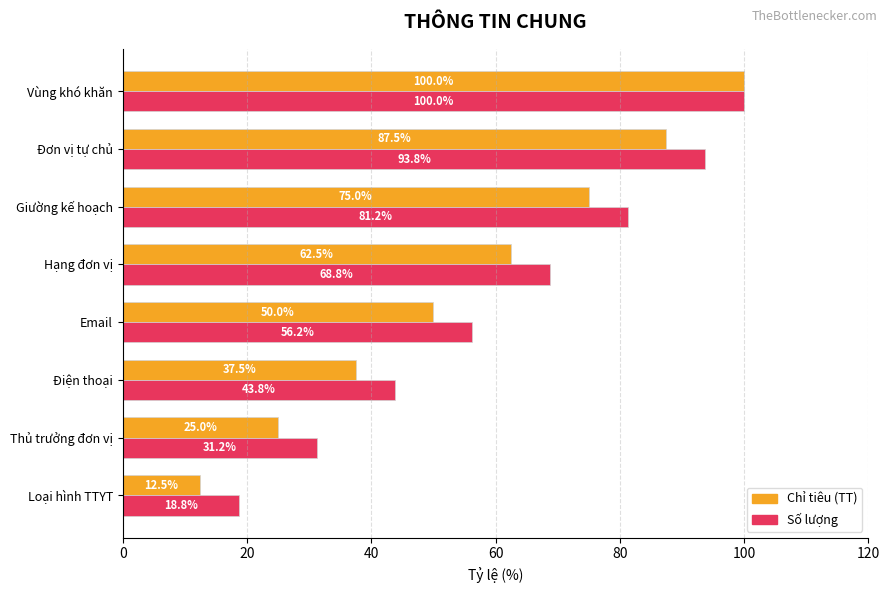

At which category is the sum across all series the highest?

Vùng khó khăn